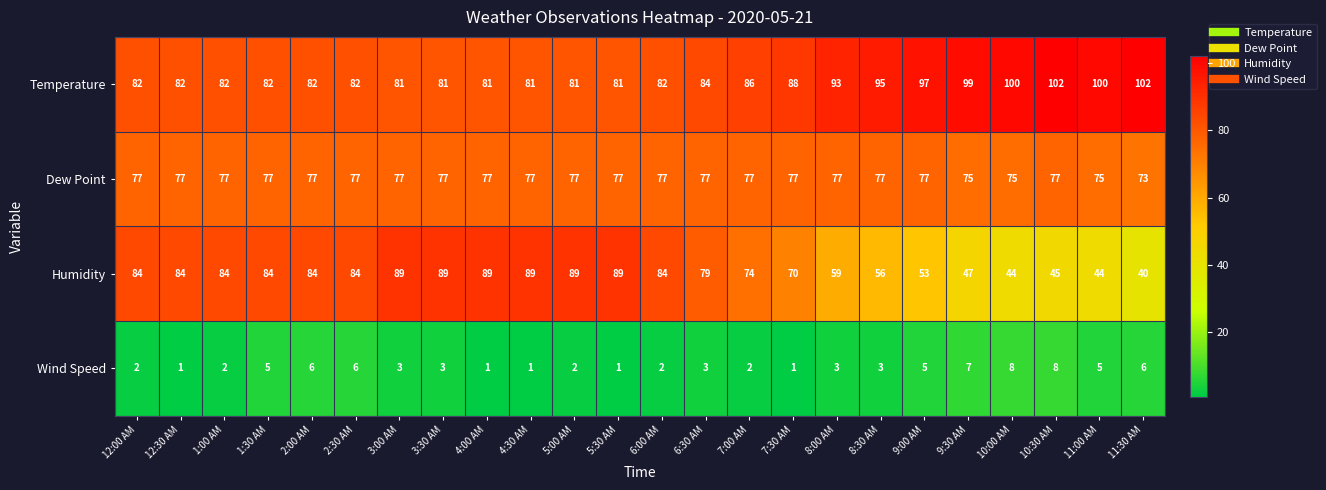

The value of Temperature at 2:00 AM is 143. True or false?

False